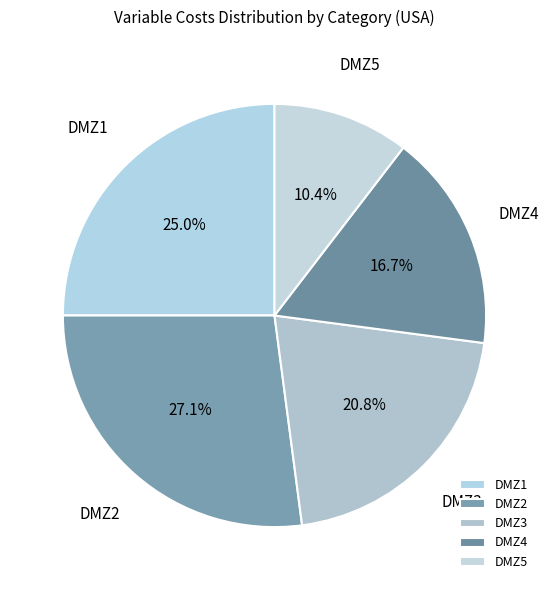

Is it true that DMZ4 is 17% of the pie?

True